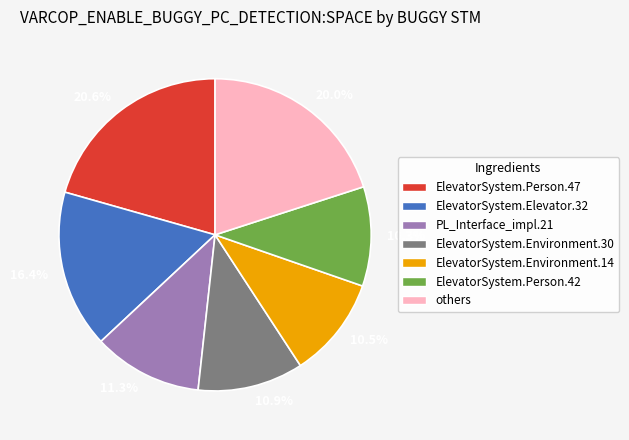

Which category has the biggest portion of the pie?

20.6%